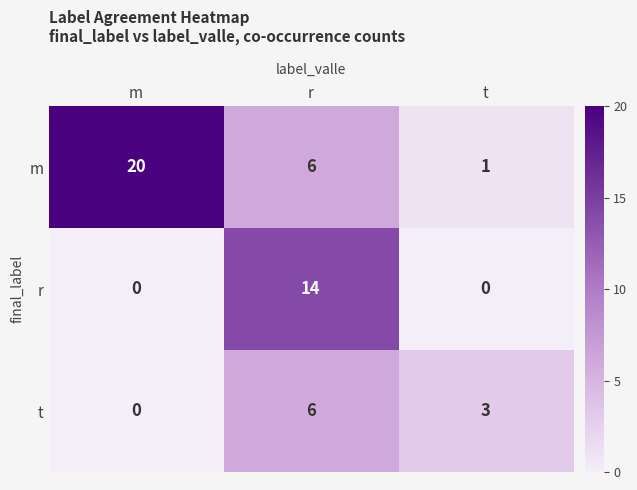

Count the r values in the range 0 to 14.

3